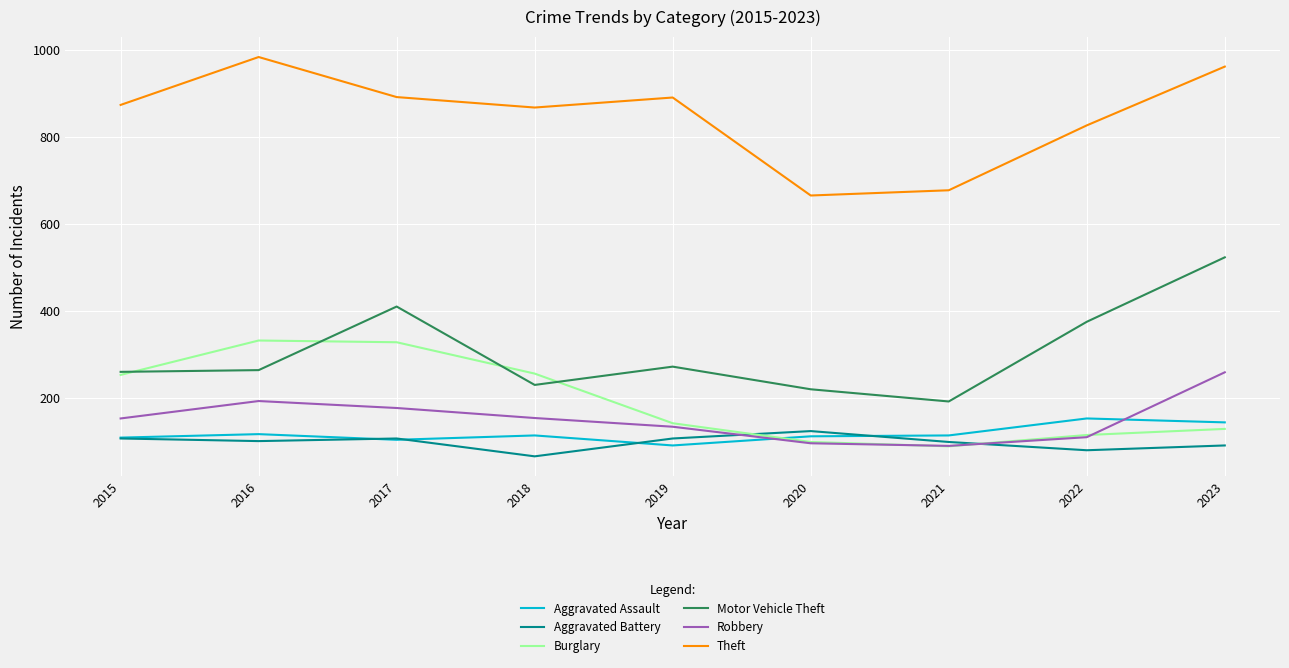

Between 2015 and 2021, which series saw the biggest shift?

Theft